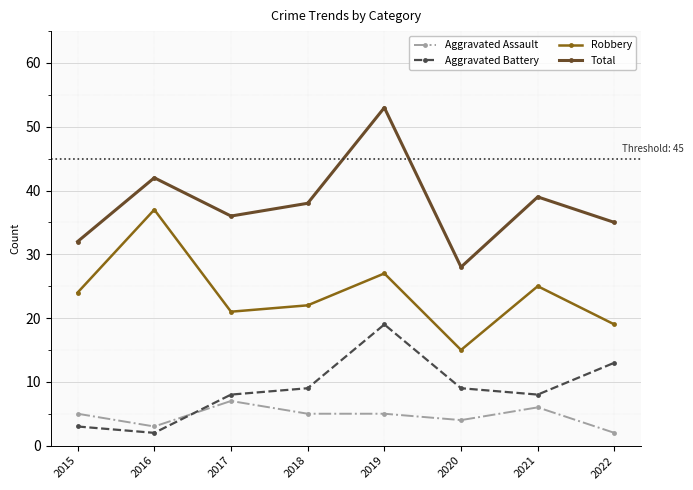

Reading right to left, extract all data points from this chart.

Aggravated Assault: 2022=2	2021=6	2020=4	2019=5	2018=5	2017=7	2016=3	2015=5
Aggravated Battery: 2022=13	2021=8	2020=9	2019=19	2018=9	2017=8	2016=2	2015=3
Robbery: 2022=19	2021=25	2020=15	2019=27	2018=22	2017=21	2016=37	2015=24
Total: 2022=35	2021=39	2020=28	2019=53	2018=38	2017=36	2016=42	2015=32